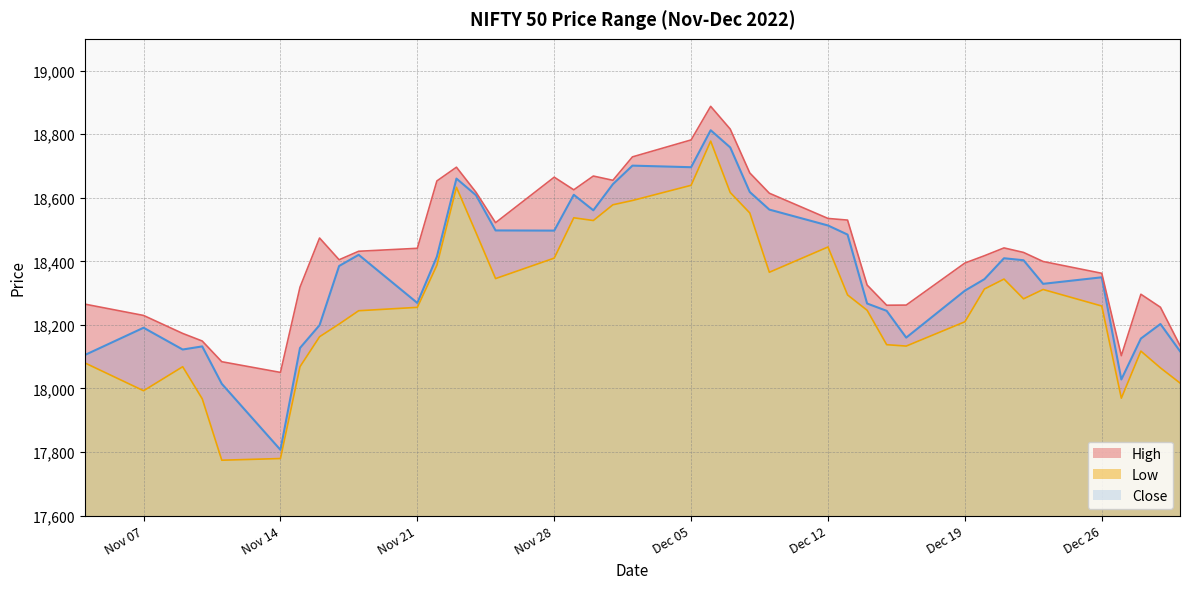

List the series in order of their peak value, highest first.

High, Close, Low